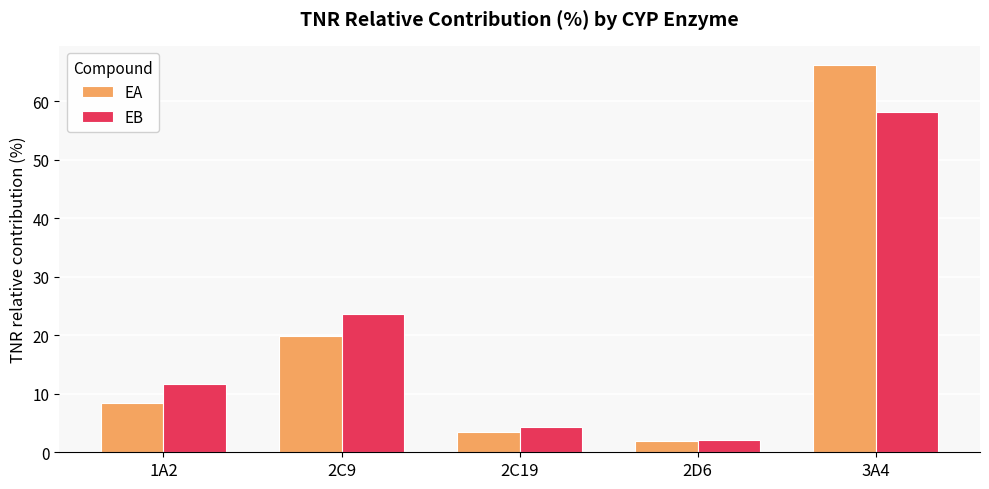

The EB series shows 37.5 at 2C9. True or false?

False